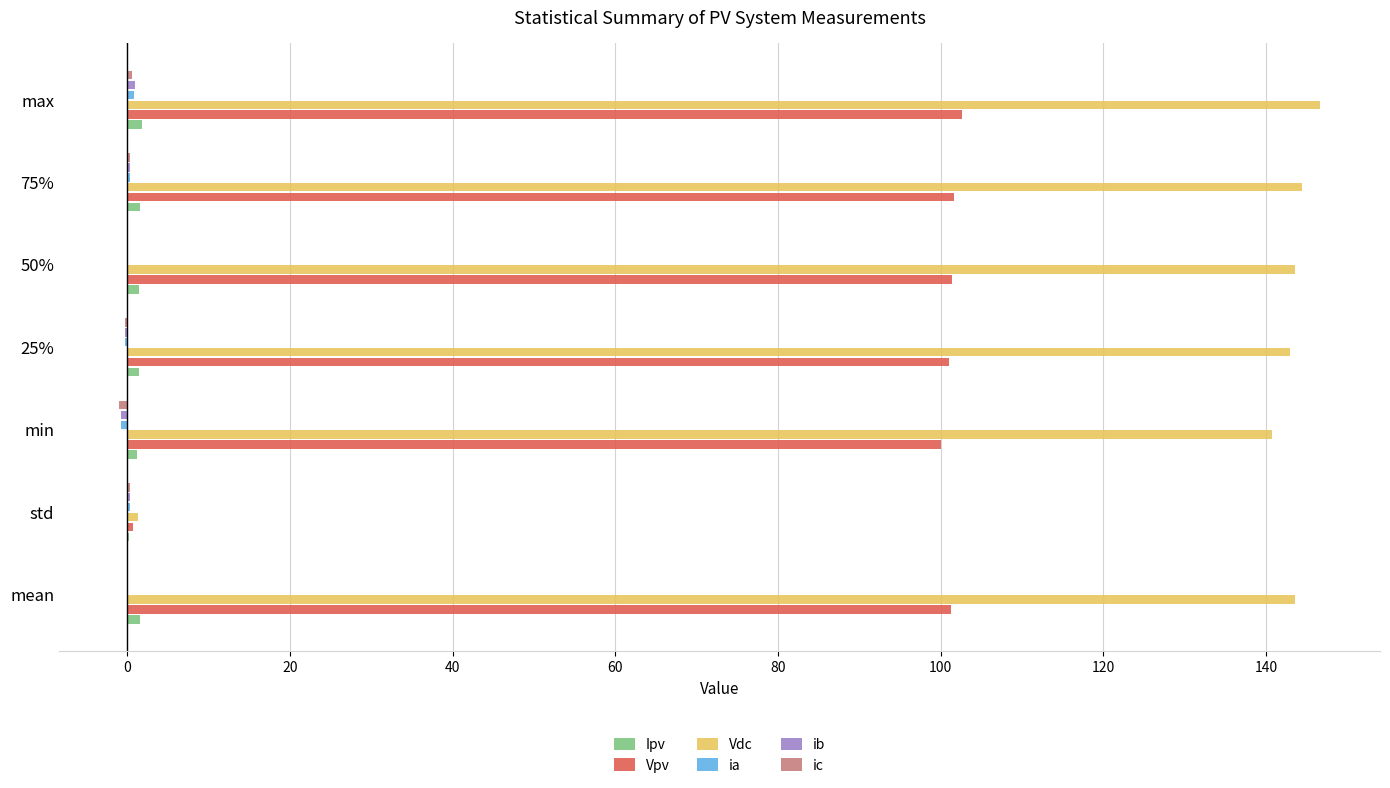

Is it true that Vpv equals 28.6 at 25%?

False